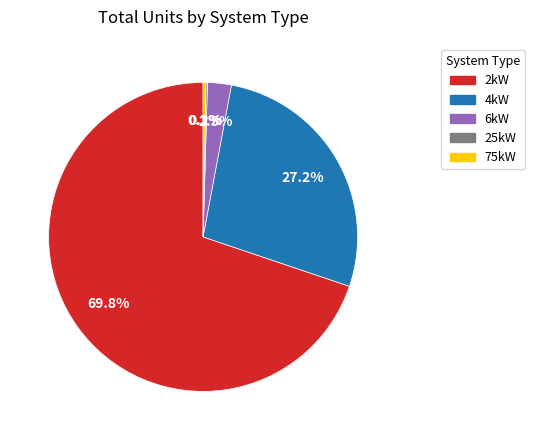

To the nearest percent, what is the average slice percentage?

20%